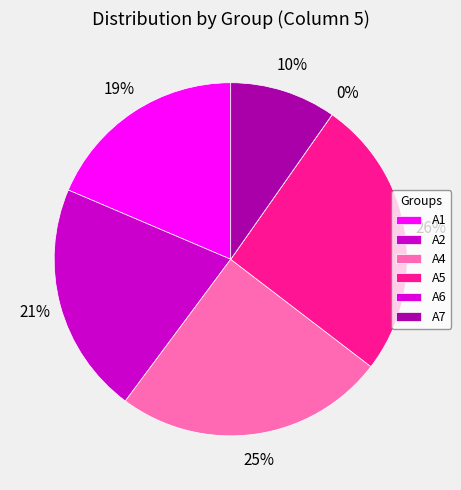

Rank the categories by value from lowest to highest.

A6, A7, A1, A2, A4, A5